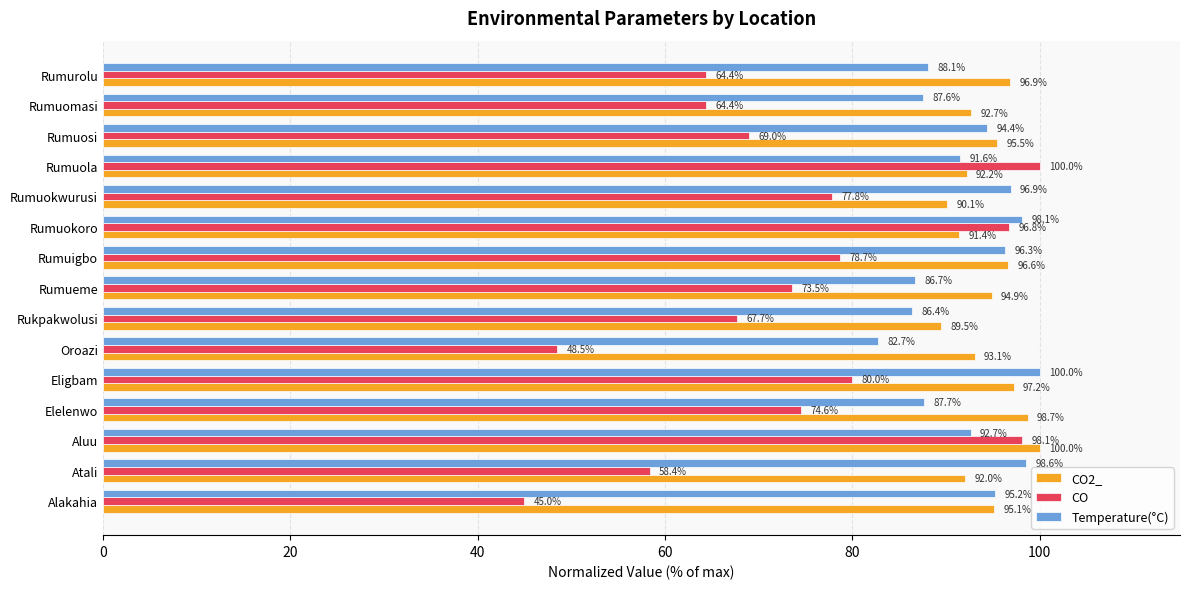

Read the CO2_ value at Rumueme.

94.9